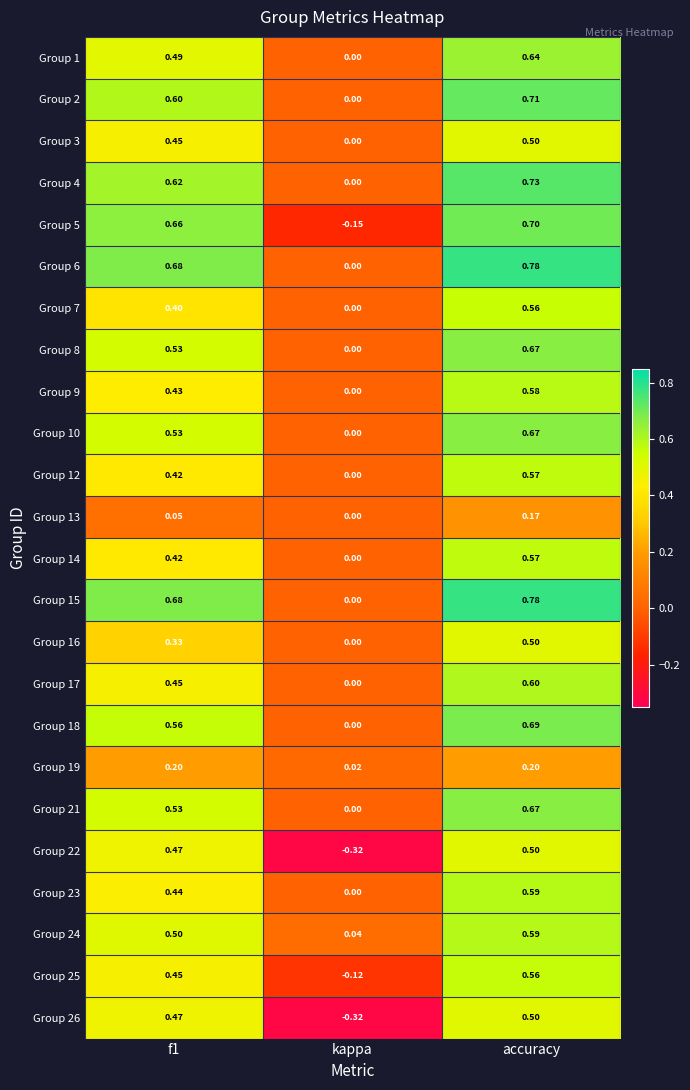

At which category is the sum across all series the highest?

accuracy